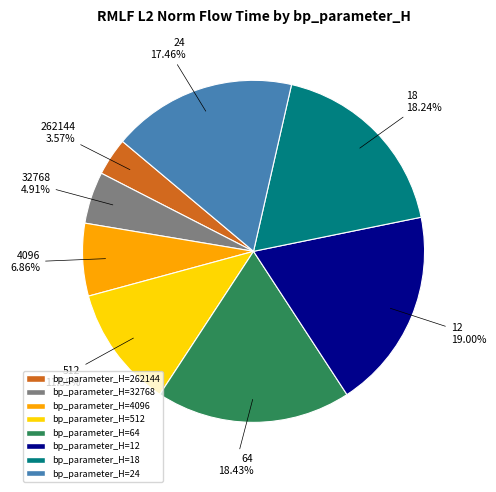

Is there a majority slice in this chart?

No